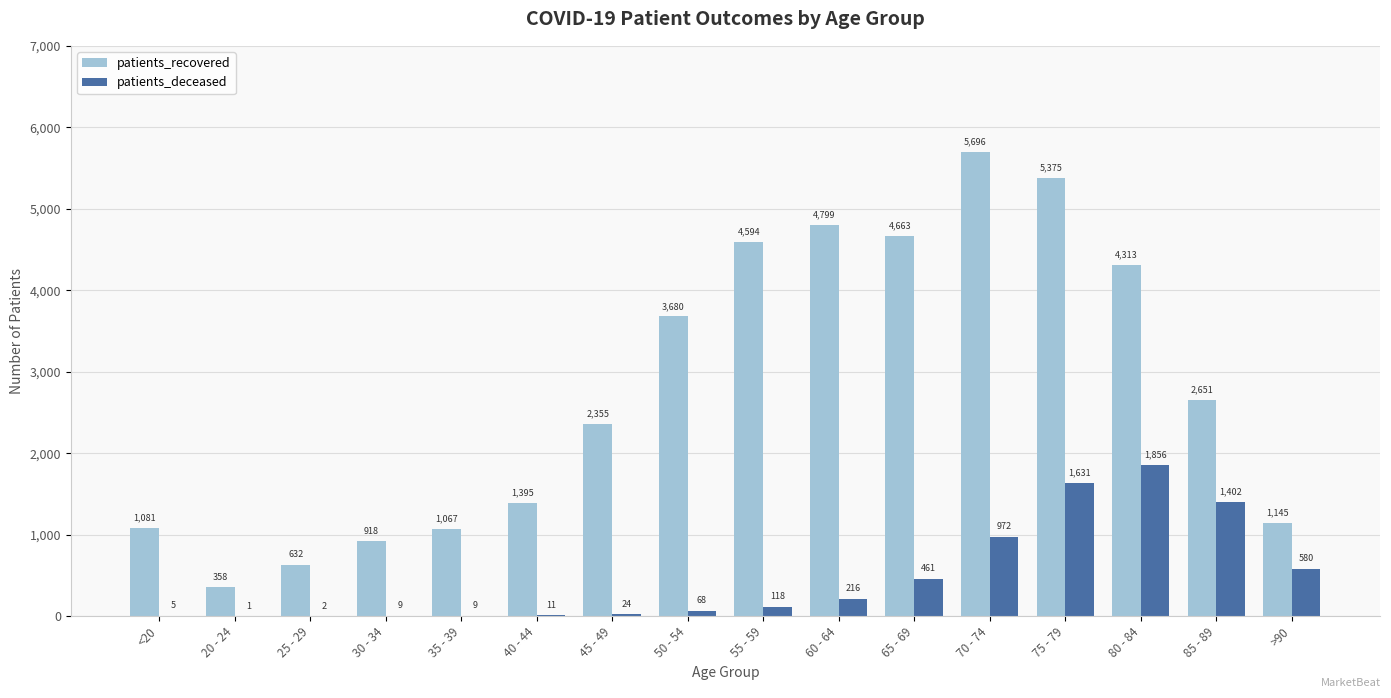

The value of patients_deceased at 40 - 44 is 11. True or false?

True